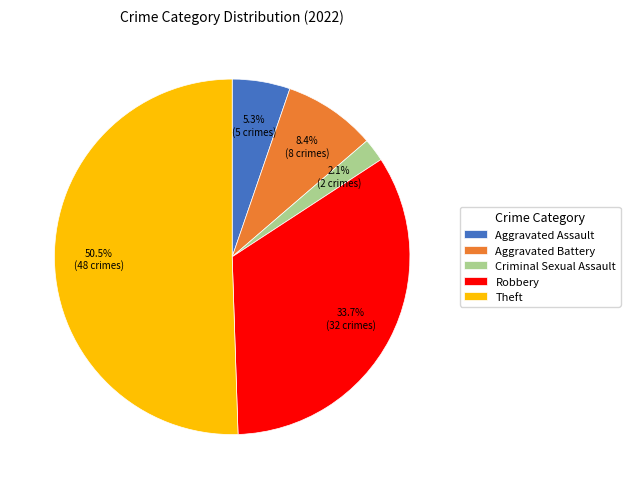

What portion of the pie excludes Robbery?

66.3%